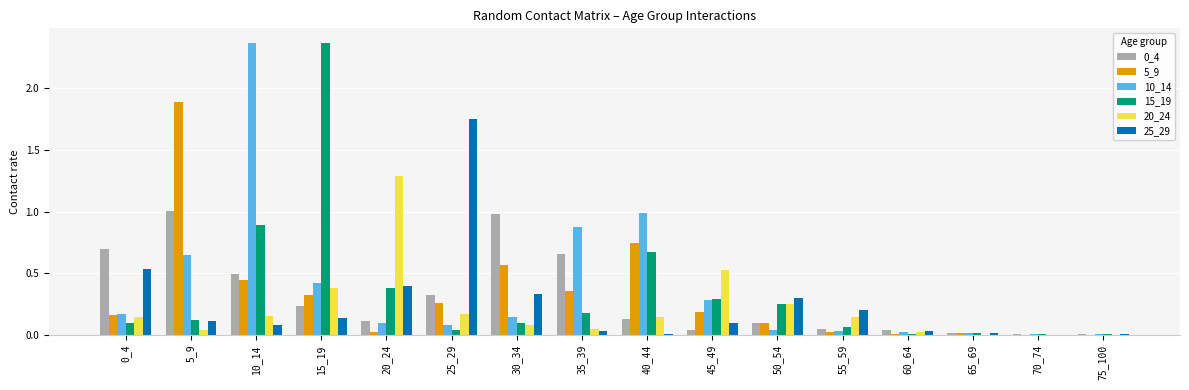

Are the bars horizontal?

No